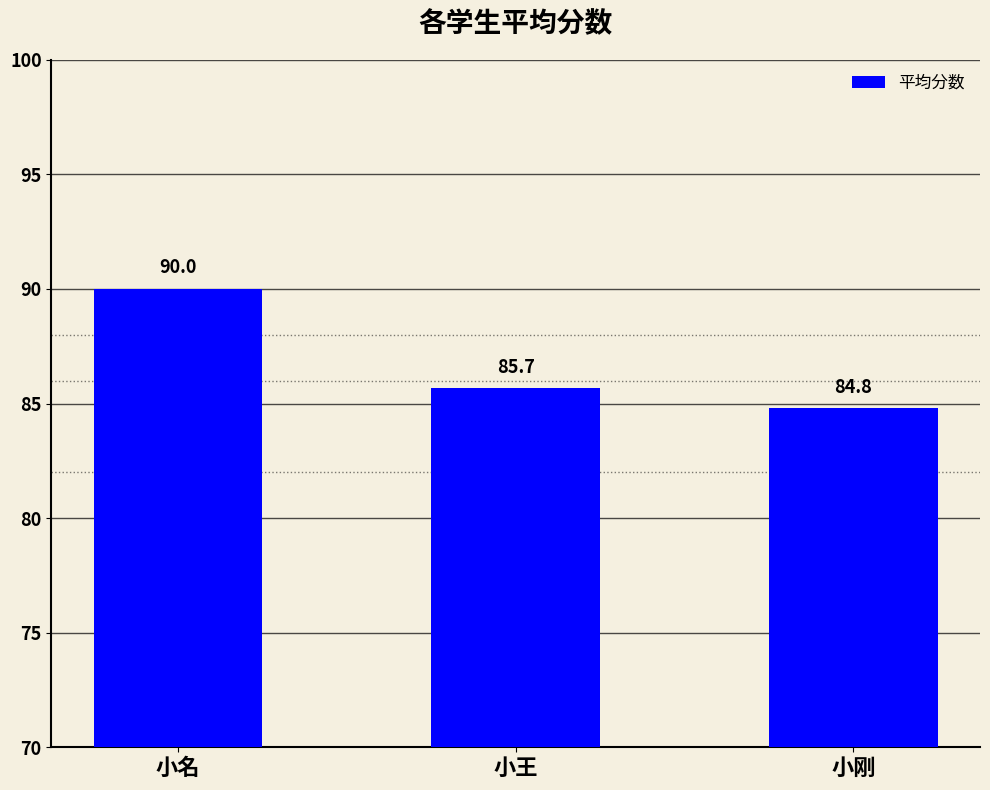

Where is the data nearest to the value 87?

小王